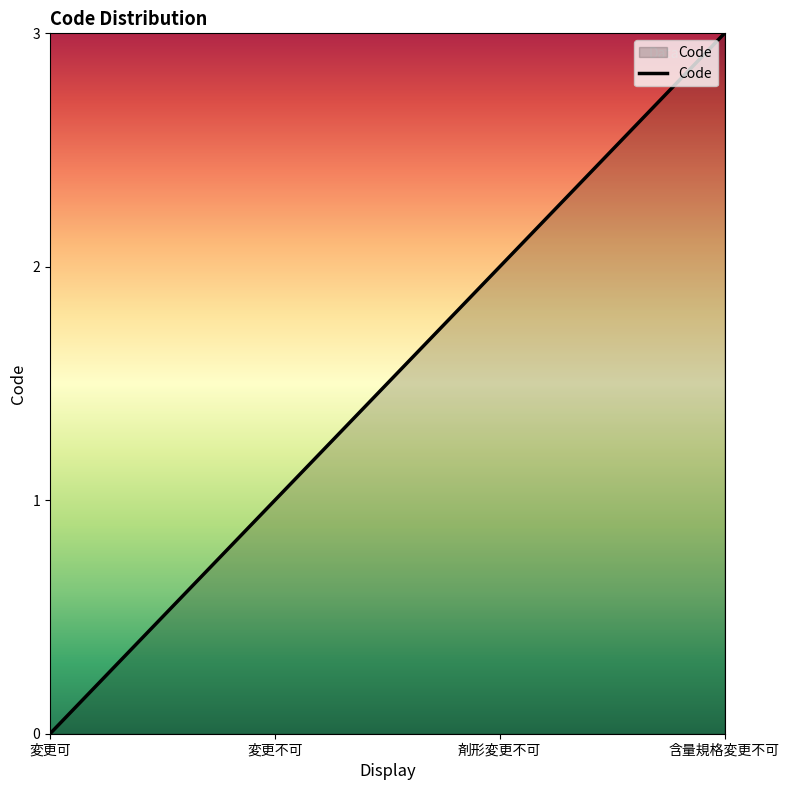

Count the values in the range 1 to 3.

3